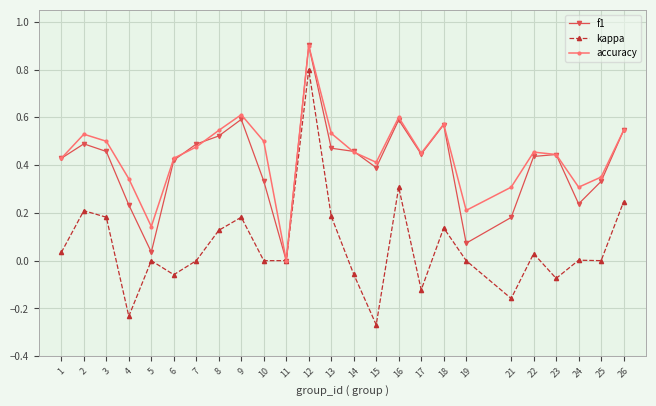

Which series changed the most between 2 and 22?

kappa